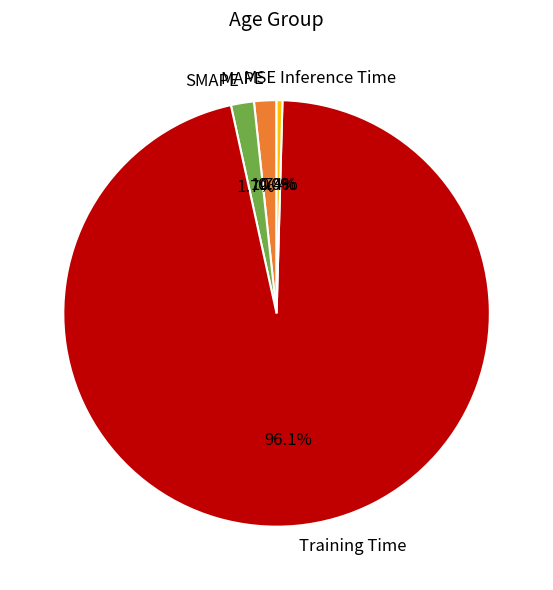

Which category has the biggest portion of the pie?

Training Time